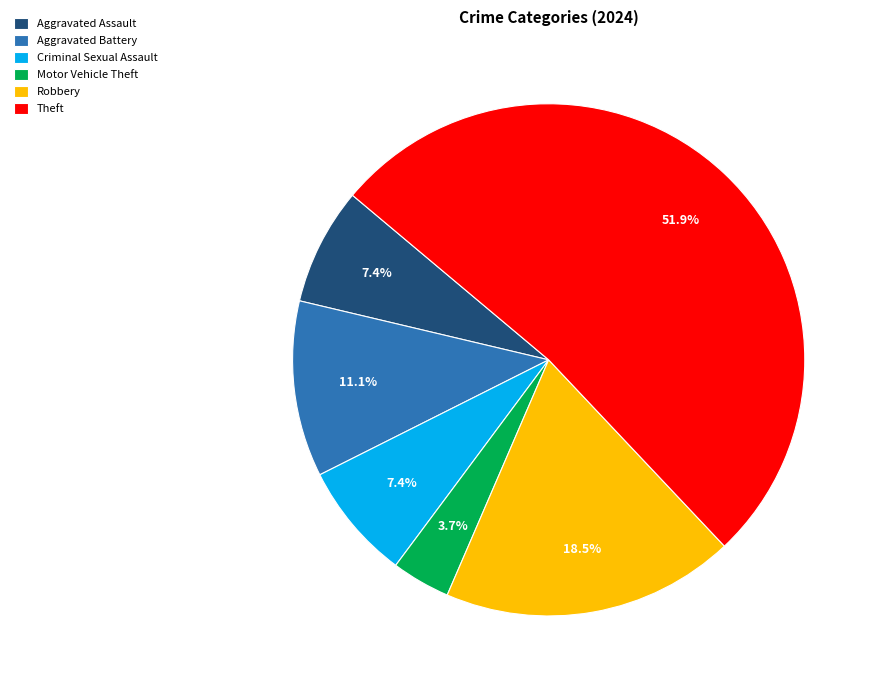

How many segments does this pie chart have?

6